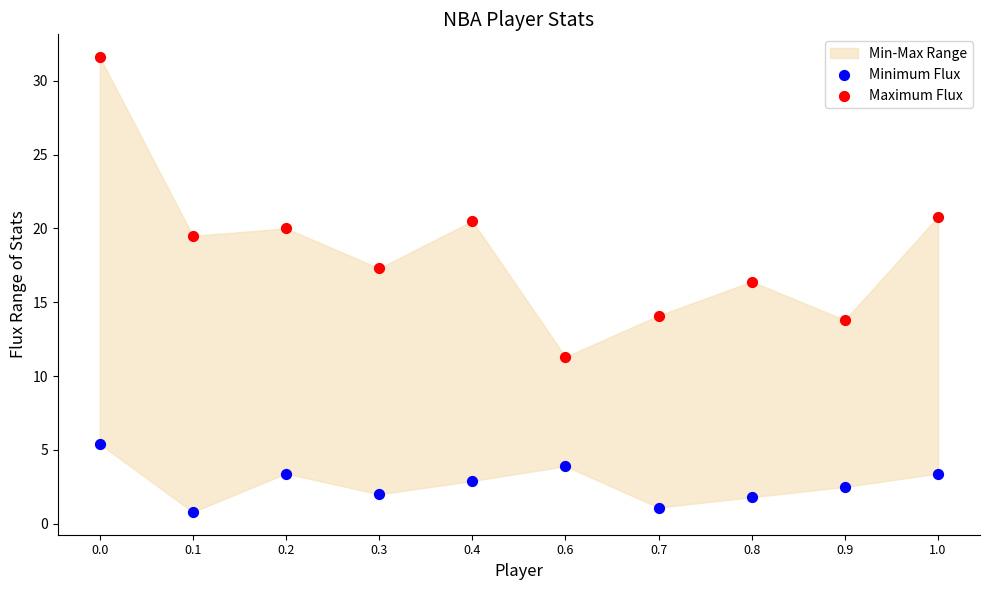

Across all data points, what is the range of Y values (max minus min)?

30.8